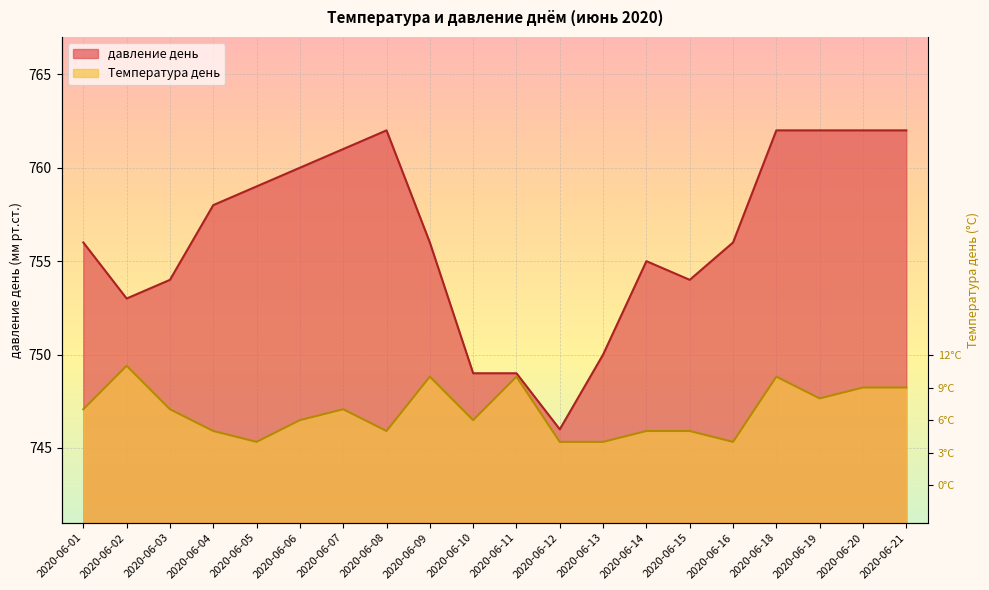

Read the давление день value at 2020-06-01.

756.0